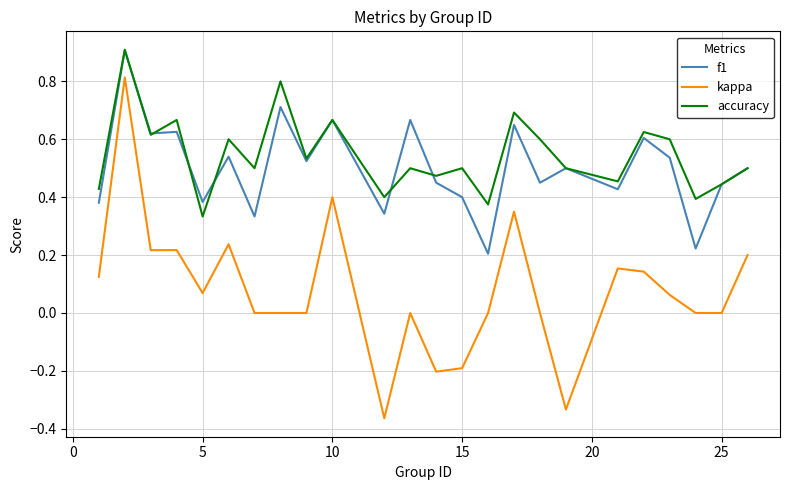

Count the number of categories in the chart.

24